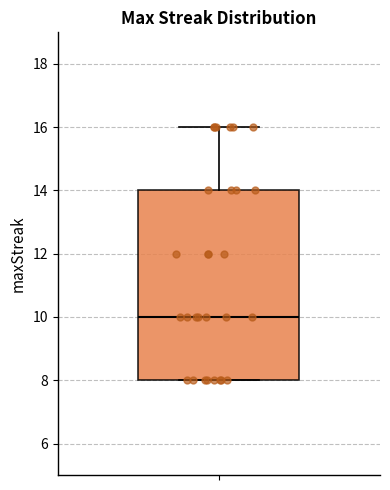

Where is the lower edge of the box on the y-axis? The values are not printed on the chart, so give them approximately, as read against the axis.

8